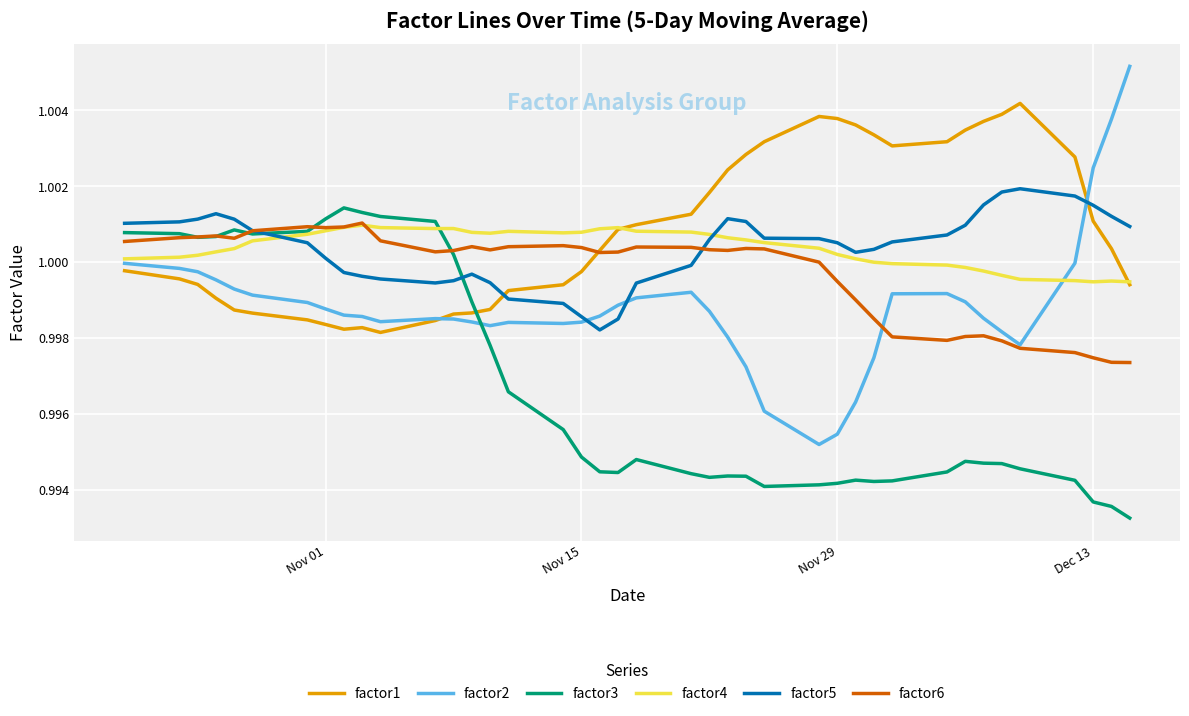

True or false: factor2 and factor5 cross at least once.

True